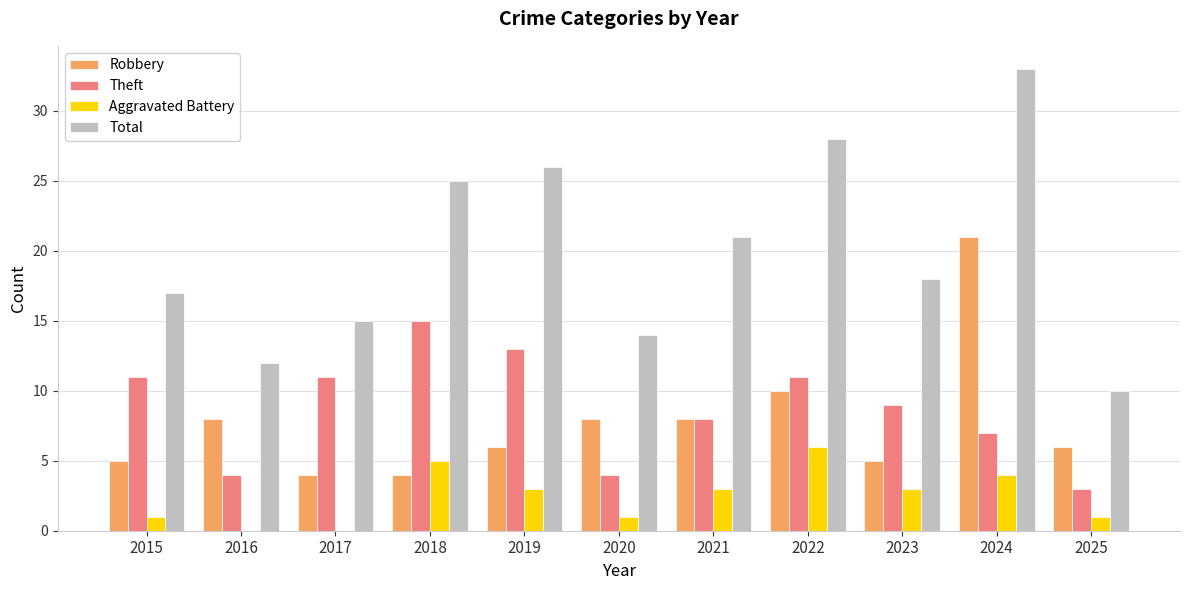

Reading left to right, what are all the values shown in this chart?

Robbery: 2015=5	2016=8	2017=4	2018=4	2019=6	2020=8	2021=8	2022=10	2023=5	2024=21	2025=6
Theft: 2015=11	2016=4	2017=11	2018=15	2019=13	2020=4	2021=8	2022=11	2023=9	2024=7	2025=3
Aggravated Battery: 2015=1	2016=0	2017=0	2018=5	2019=3	2020=1	2021=3	2022=6	2023=3	2024=4	2025=1
Total: 2015=17	2016=12	2017=15	2018=25	2019=26	2020=14	2021=21	2022=28	2023=18	2024=33	2025=10